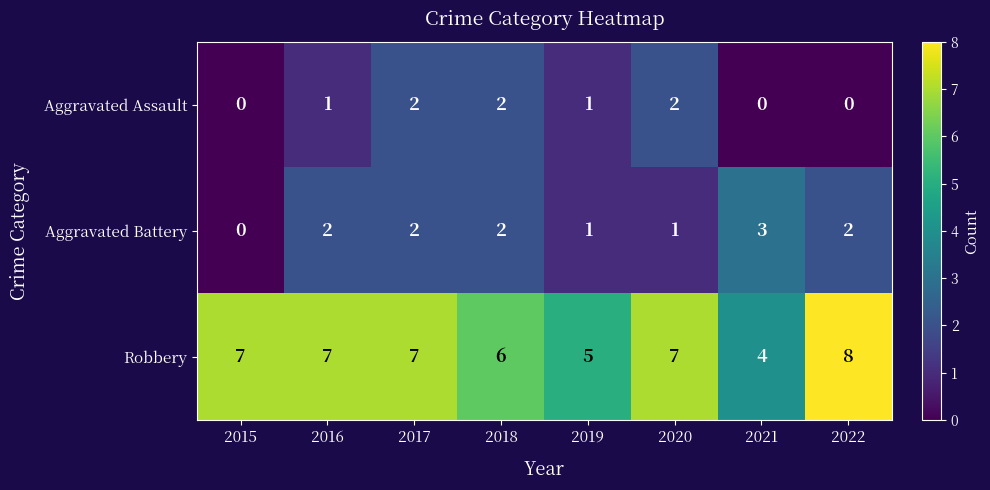

How many categories are shown in the chart?

8